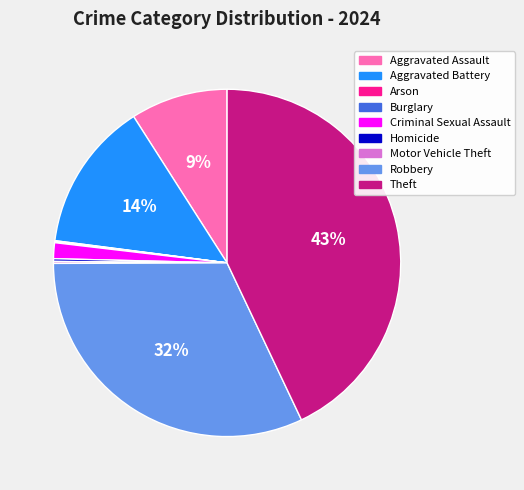

To the nearest percent, what is the difference between the largest and smallest slice percentages?

43%